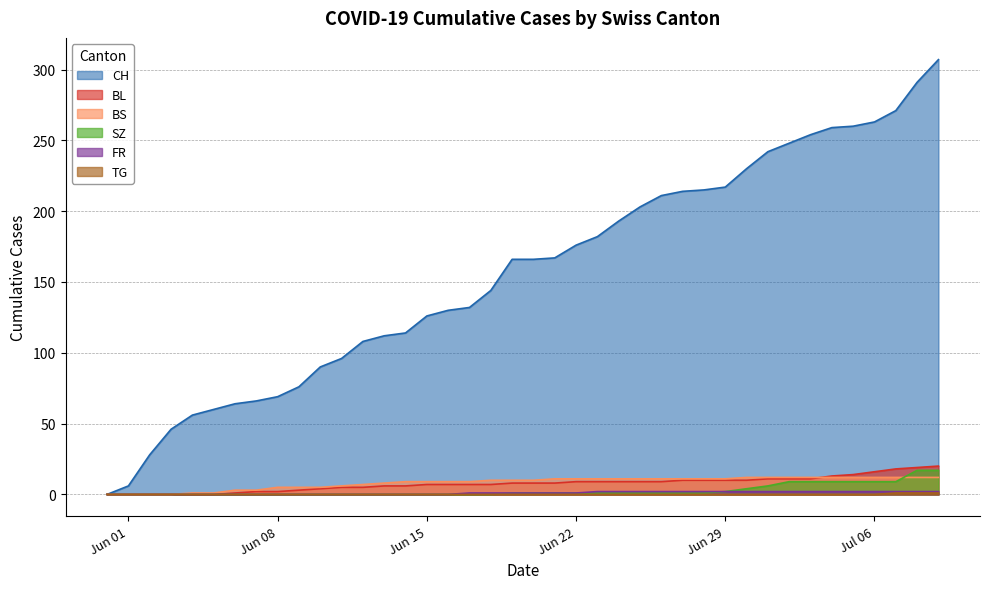

What is the total value across all series at 2020-06-21?

188